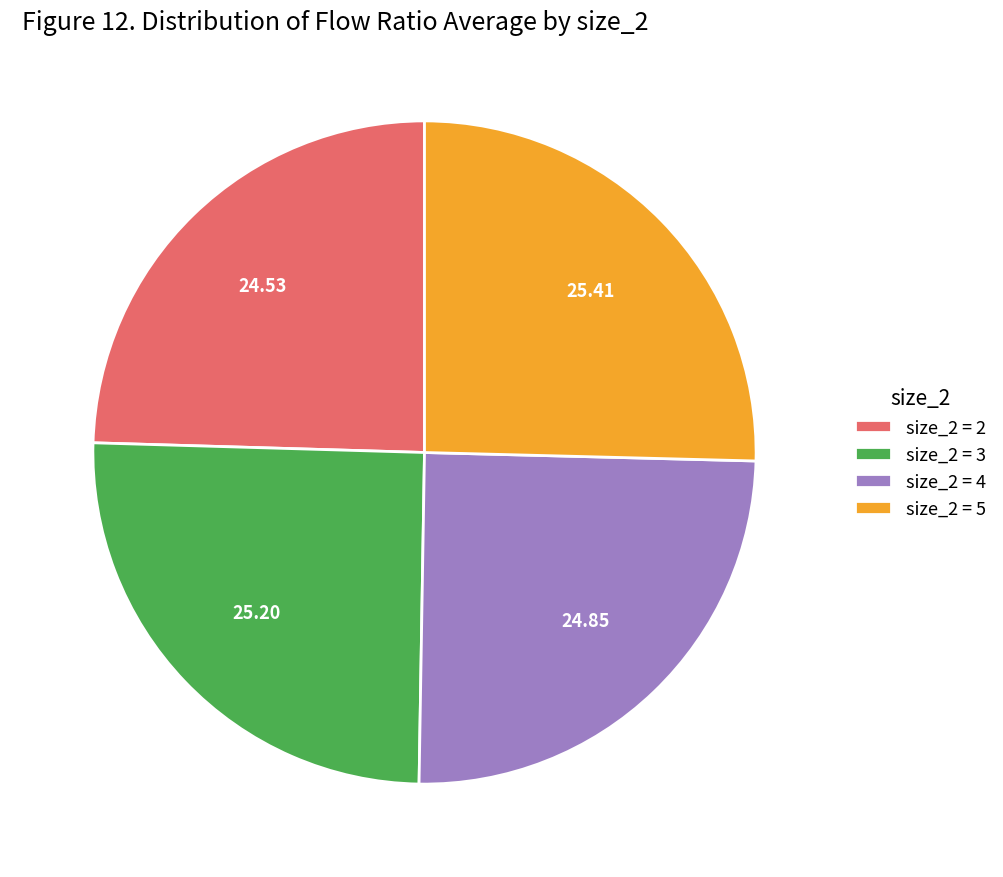

Approximately how many times larger is the value at size_2 = 5 compared to size_2 = 3?

1.0